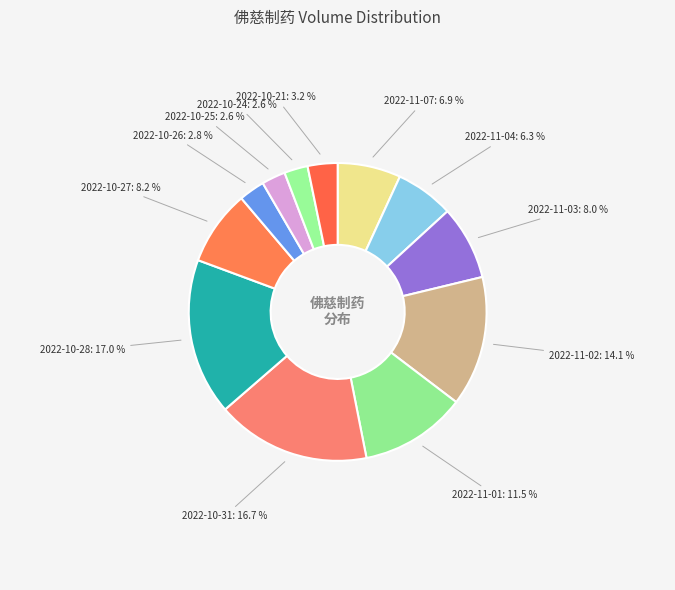

Does any single category account for the majority?

No